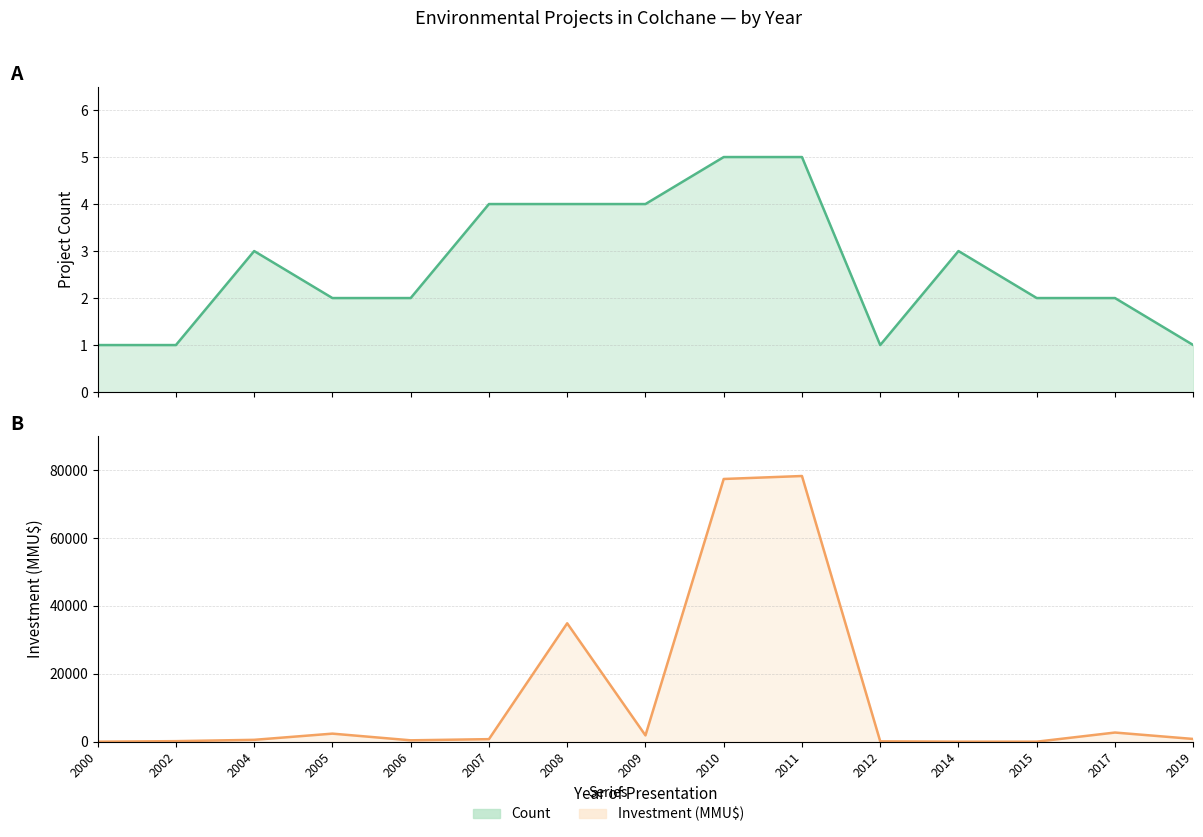

List the series in order of their peak value, lowest first.

Count, Investment(MMU$)